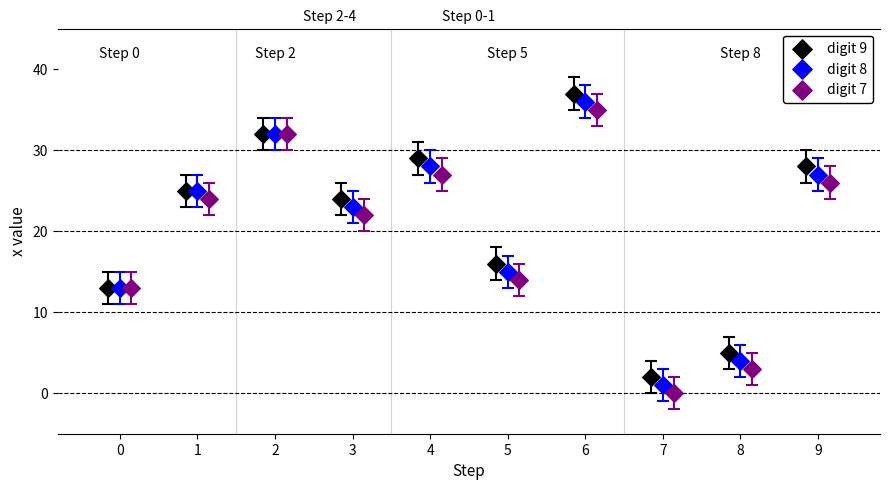

What are all the series names shown in the legend?

digit 9, digit 8, digit 7